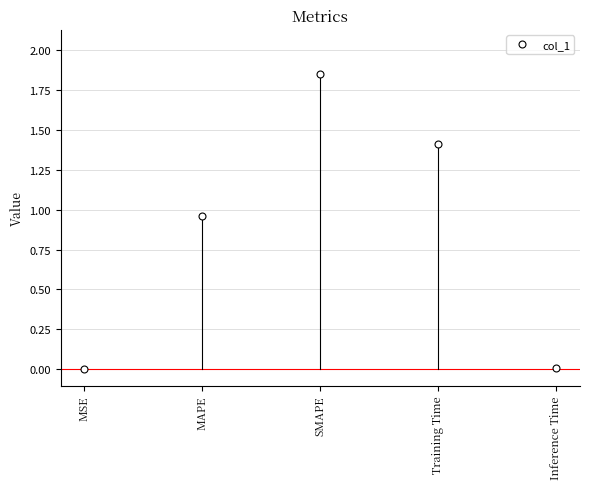

What is the value of the 3rd point from the left?

1.9